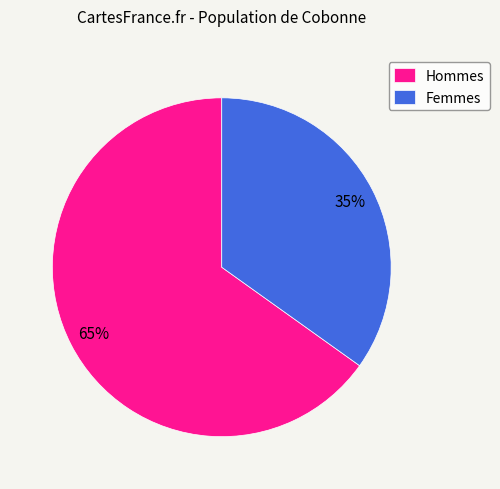

To the nearest percent, what is the difference between the largest and smallest slice percentages?

30%